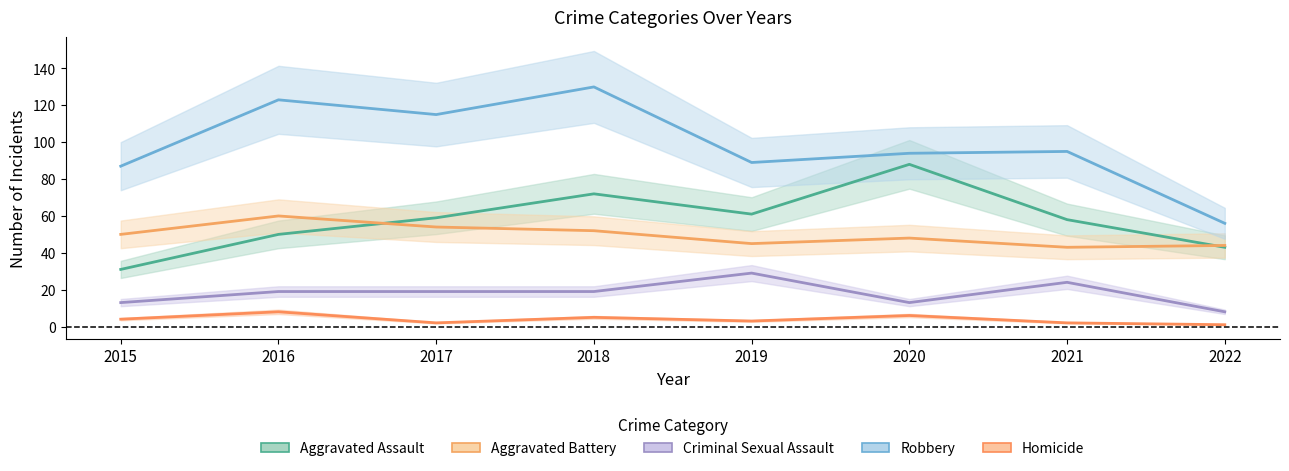

What is the spread (max minus min) of values at 2022?

55